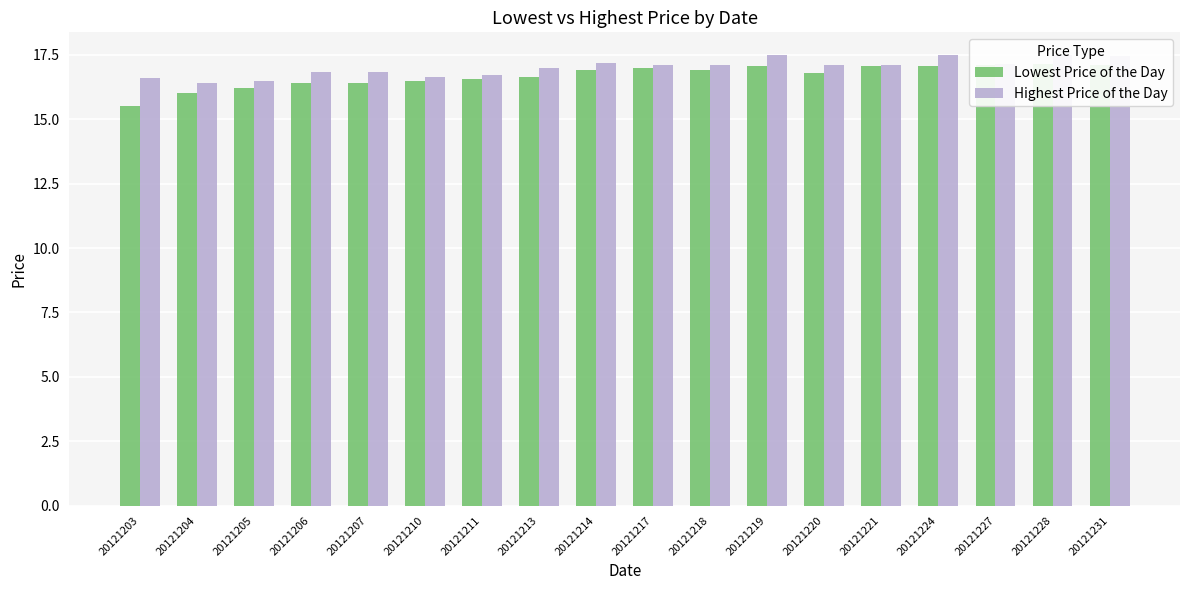

At which category does the chart reach its peak across all series?

20121219